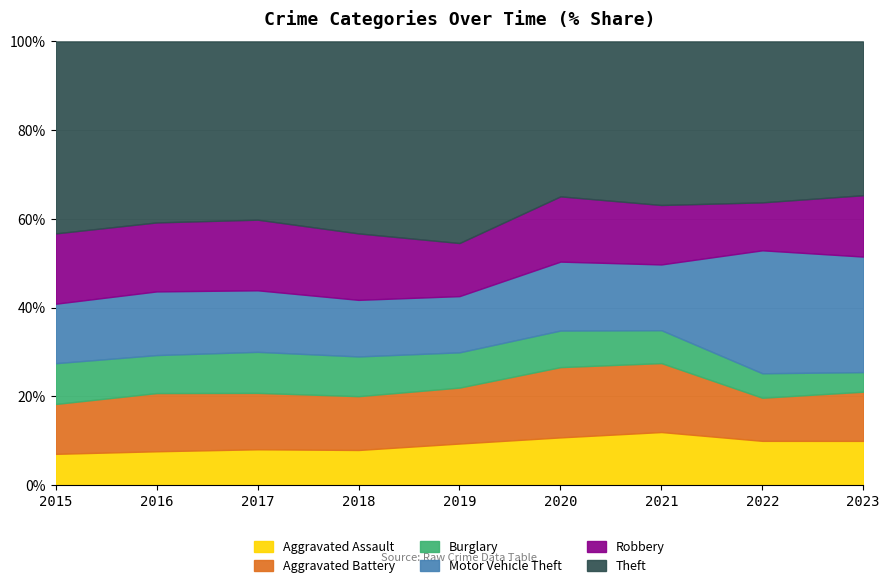

True or false: Motor Vehicle Theft has a value of 452 at 2020.

False